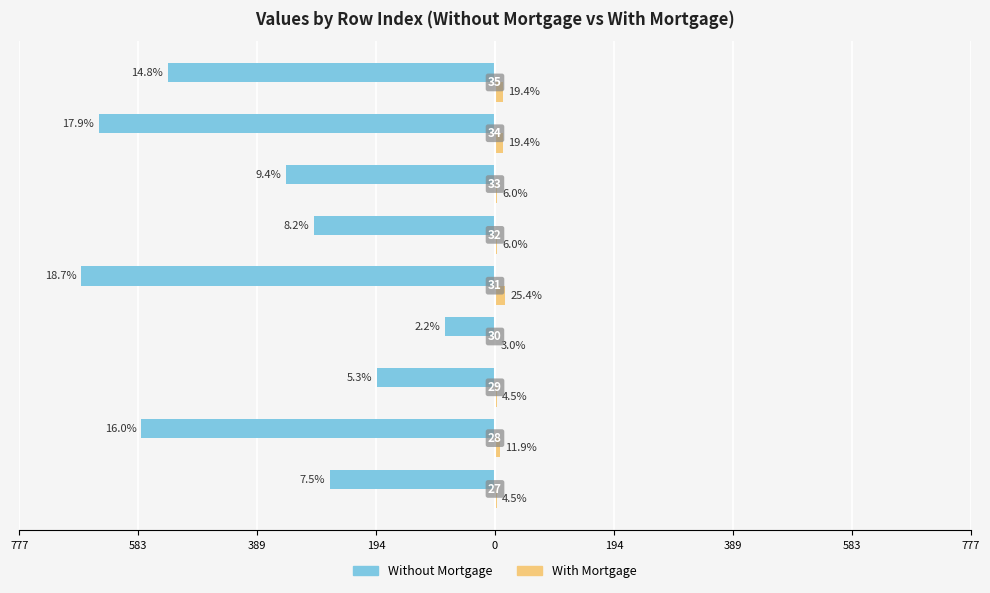

Does the chart contain any negative values?

Yes